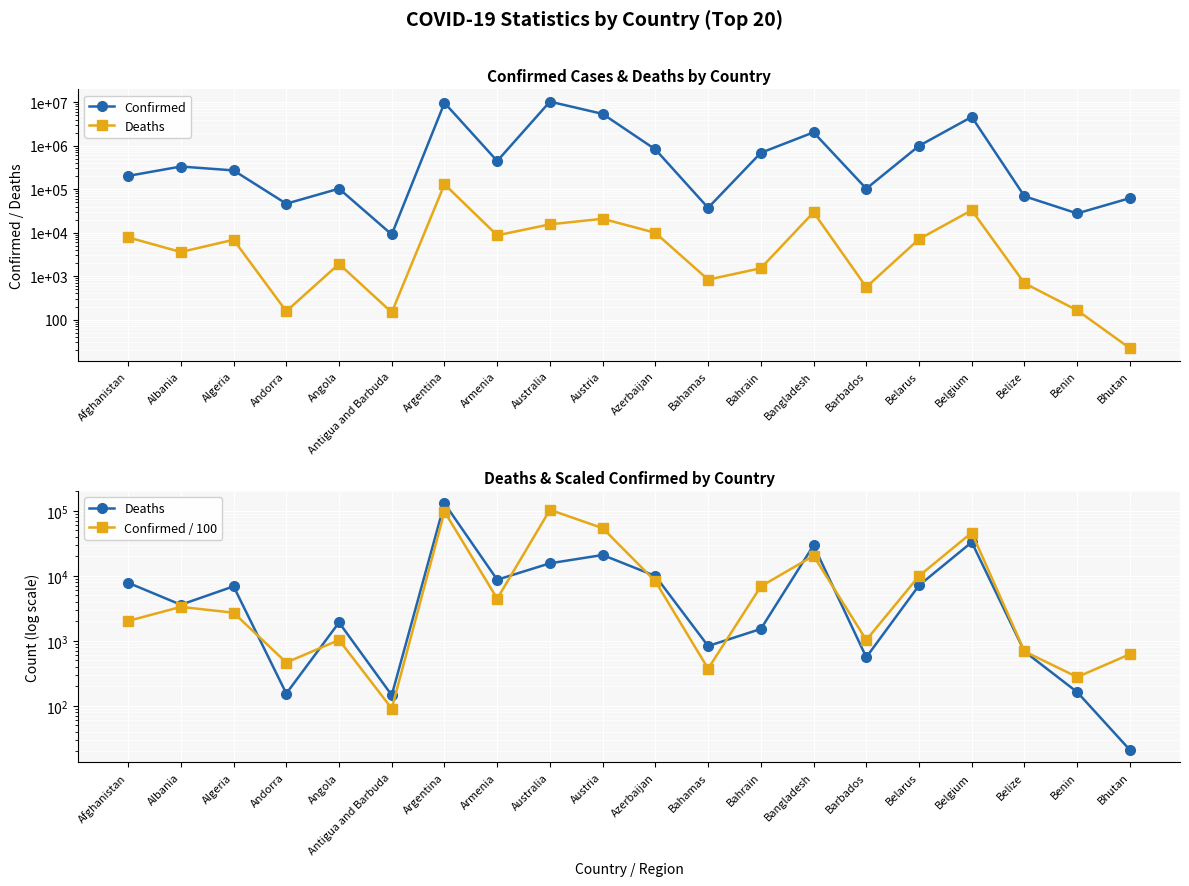

Between Argentina and Australia, which series saw the biggest shift?

Confirmed